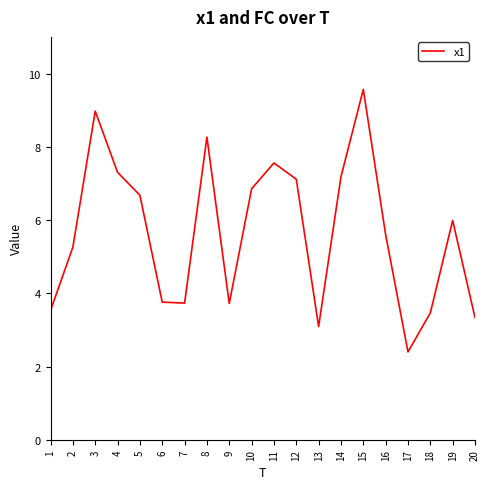

The chart shows a value of 11.3 at 8. True or false?

False